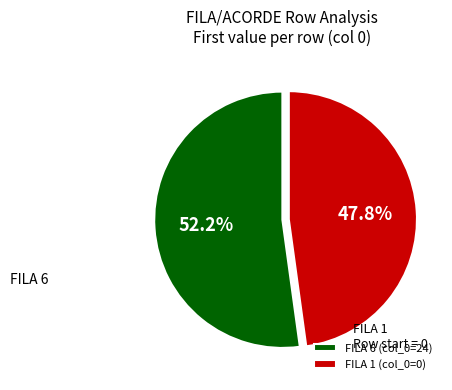

Is there a majority slice in this chart?

Yes